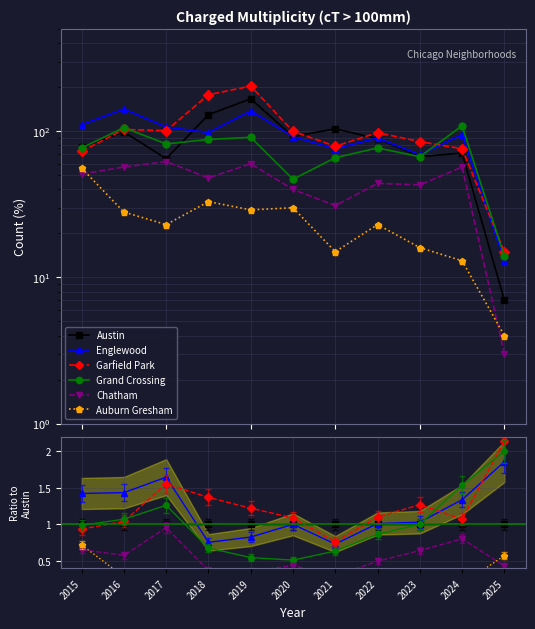

Which series changed the most between 2018 and 2021?

Garfield Park